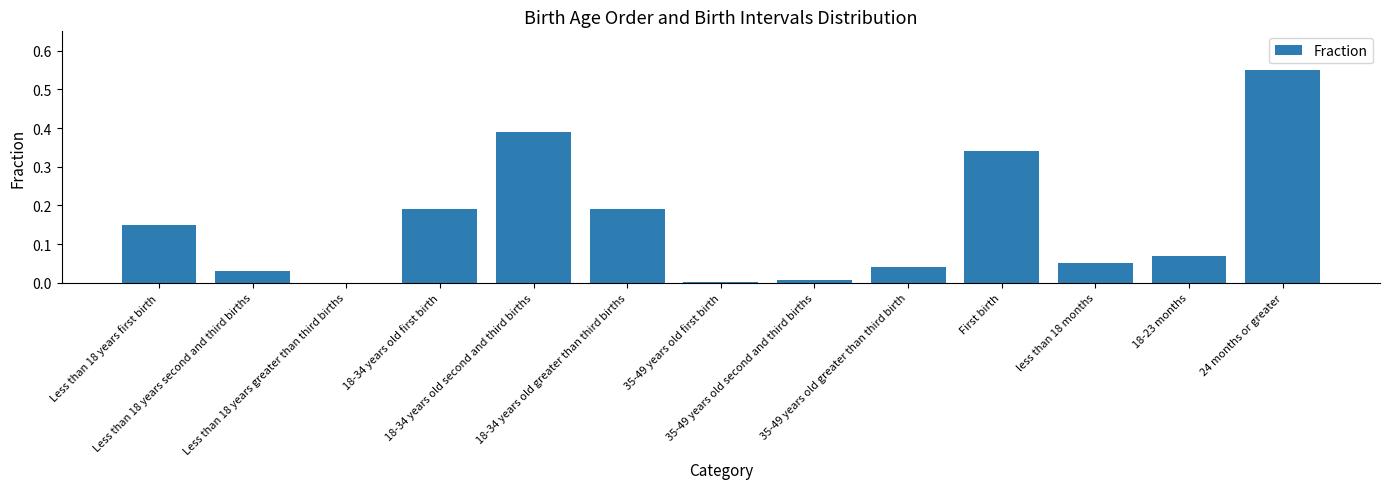

What is the sum of all values?

2.0